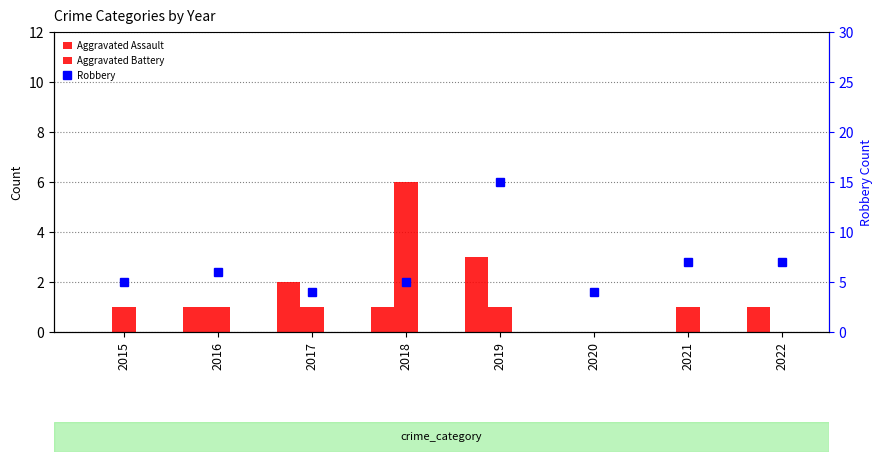

Reading left to right, list all the values displayed in this chart.

Aggravated Assault: 0	1	2	1	3	0	0	1
Aggravated Battery: 1	1	1	6	1	0	1	0
Robbery: 5	6	4	5	15	4	7	7